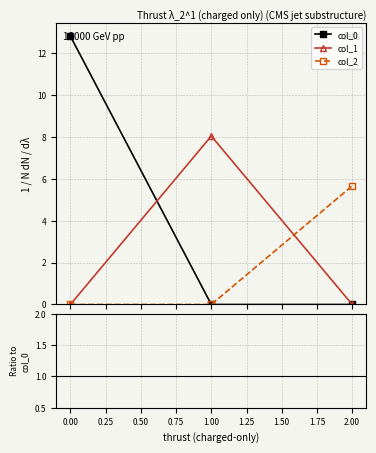

What are all the series names shown in the legend?

col_0, col_1, col_2